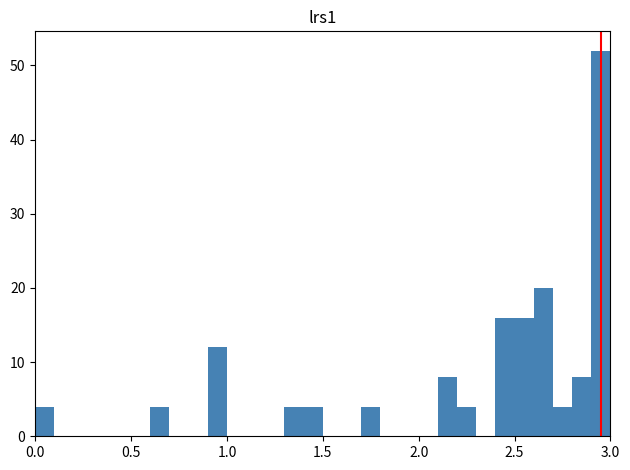

Around what value on the x-axis is the tallest bar? Give the approximate position of its centre, as read against the axis.

2.95